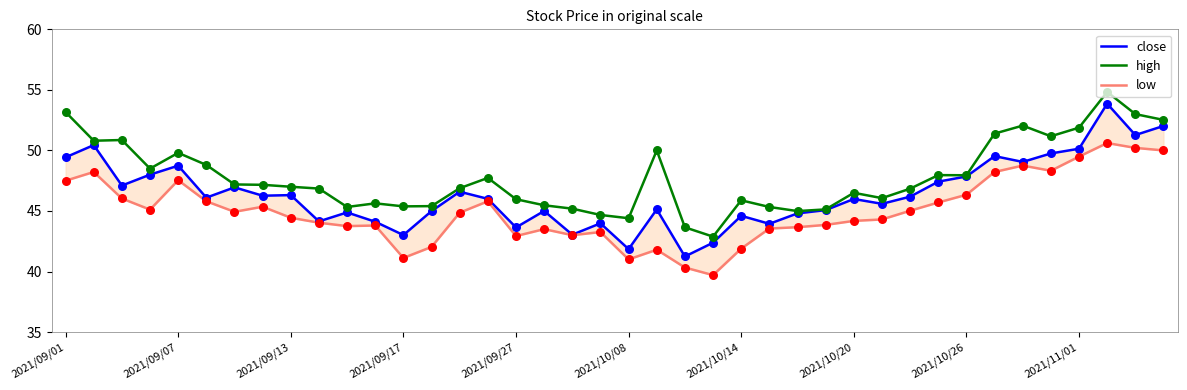

Which series has the largest total across all categories?

high